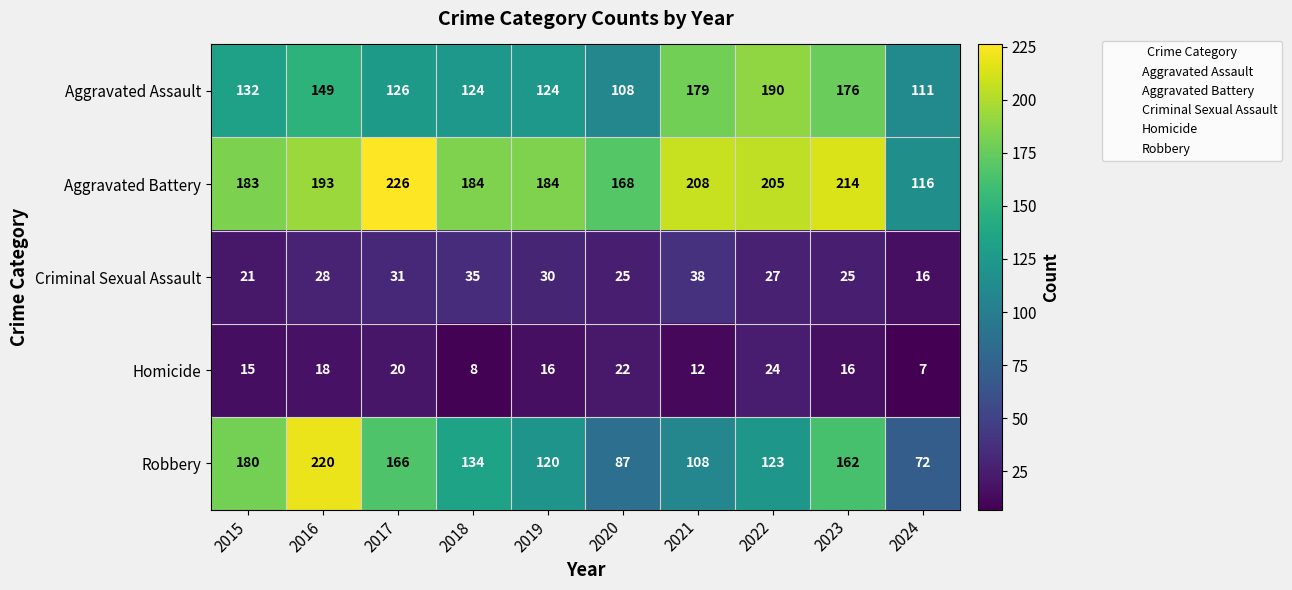

What value does the Aggravated Battery series have at 2023?

214